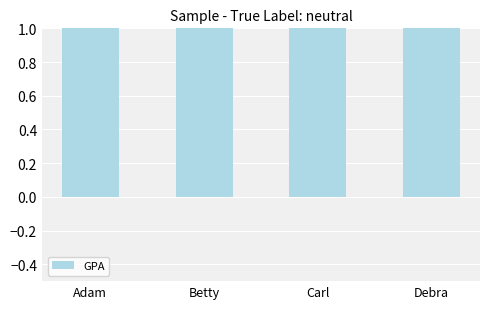

What is the label of the 1st bar from the left?

Adam